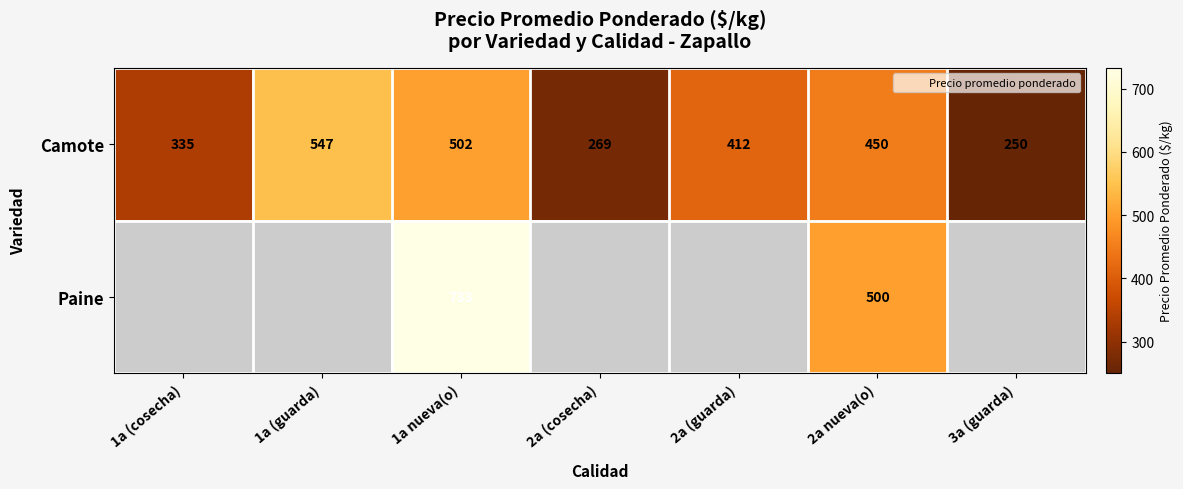

What is the maximum value for Camote?

547.0